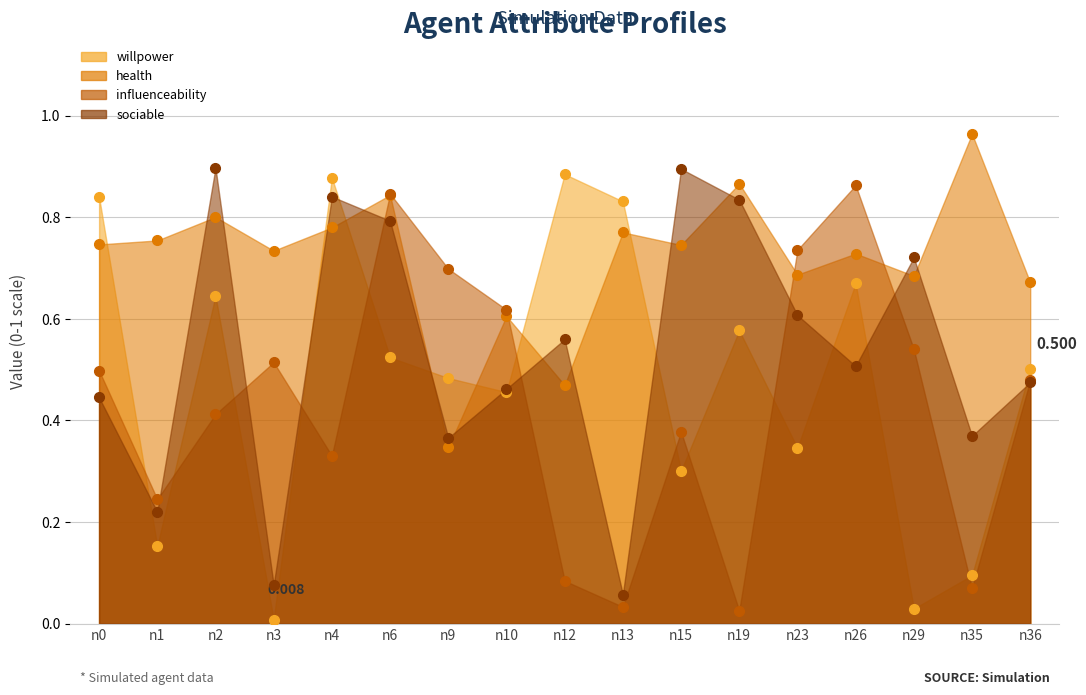

What is the spread (max minus min) of values at n12?

0.8